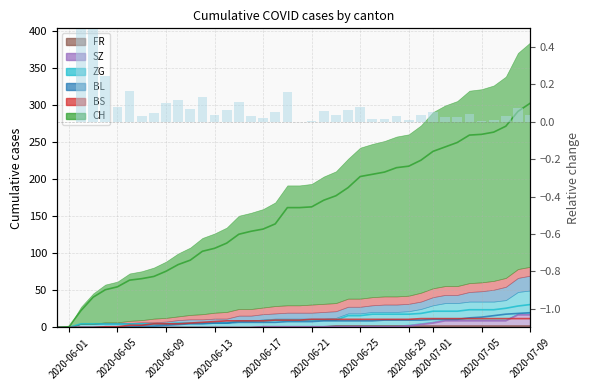

The chart shows a value of 0.0 at 37. True or false?

False